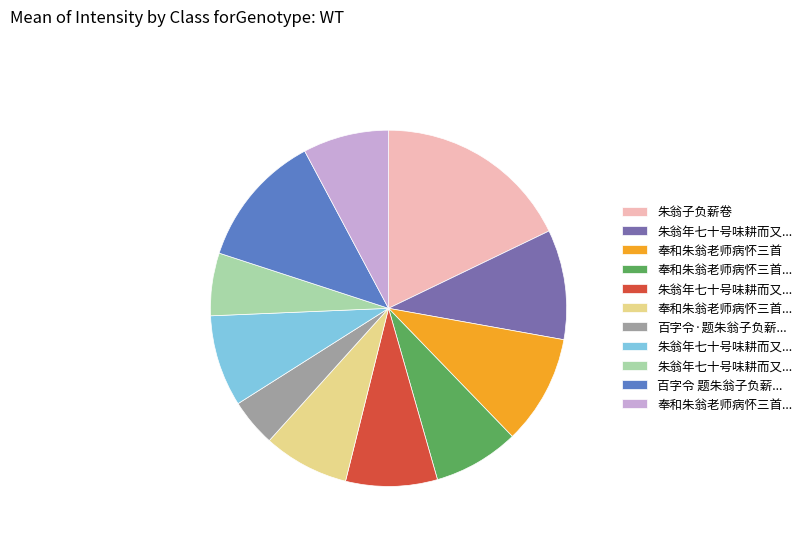

Is there a majority slice in this chart?

No